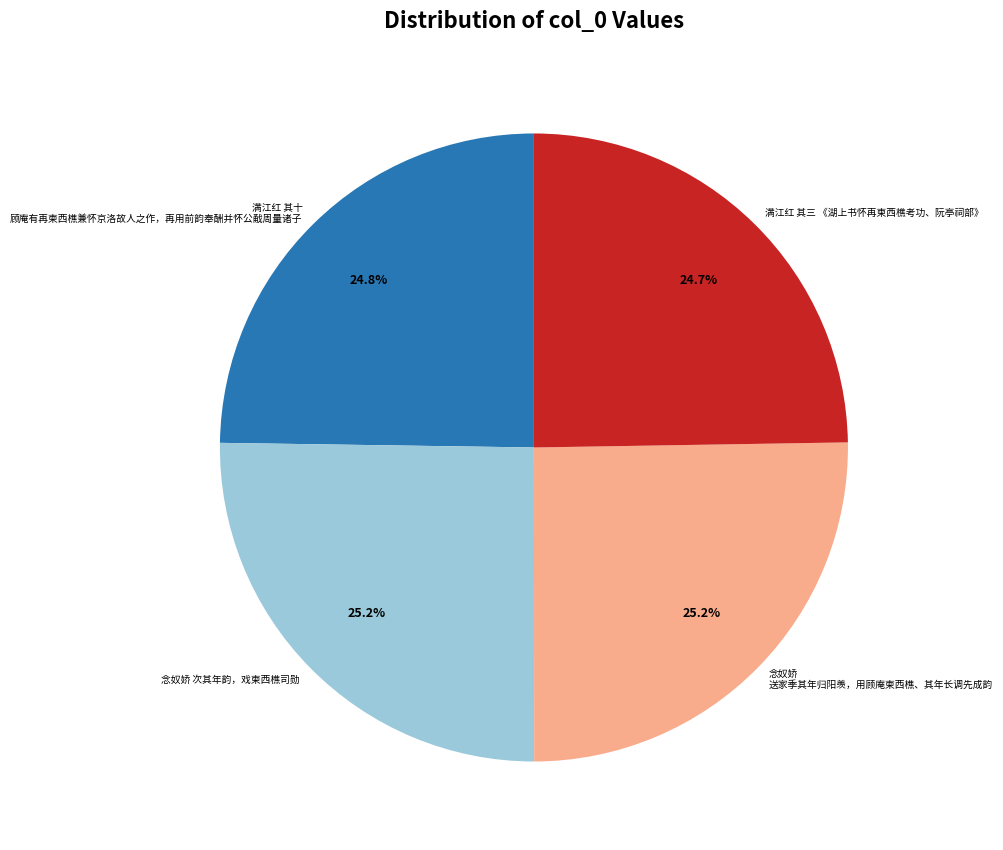

Does 满江红 其三 《湖上书怀再柬西樵考功、阮亭祠部》 represent more than half of the total?

No